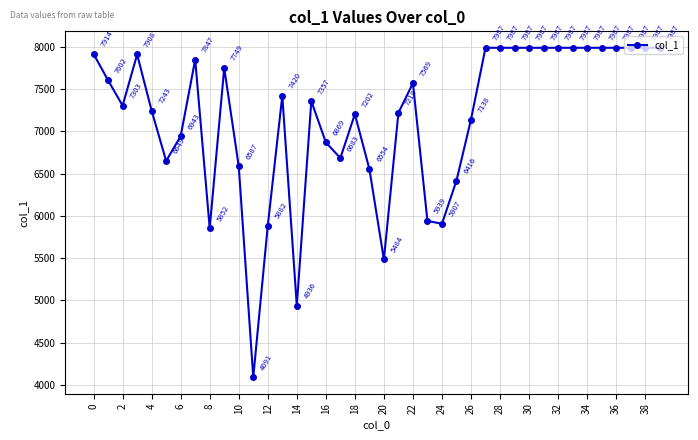

Is this an area chart (filled region under the line)?

No